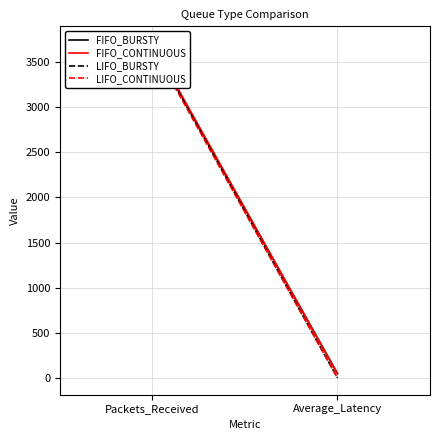

How many lines are shown in the chart?

4